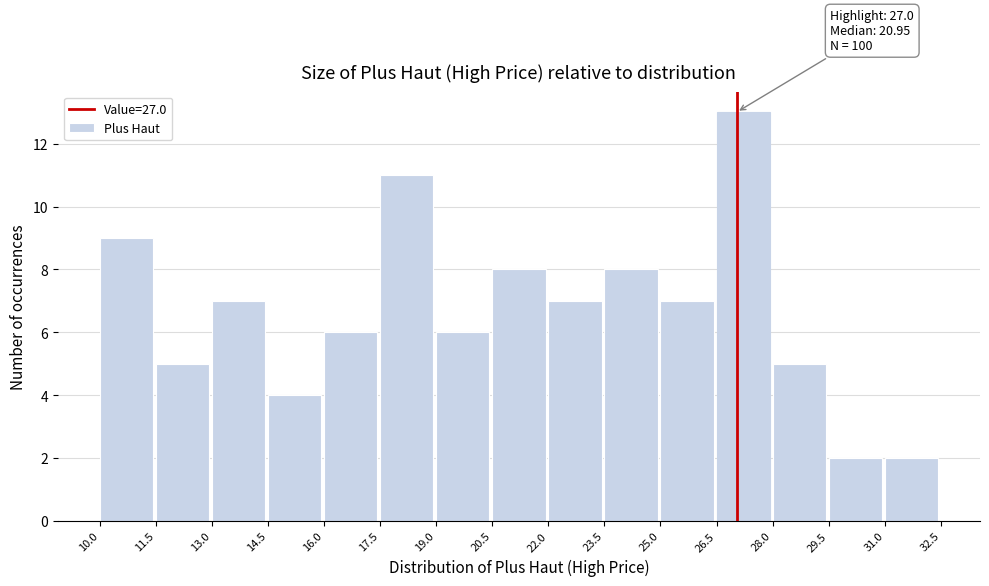

Which range on the x-axis has the tallest bar?

26.5 to 28.0